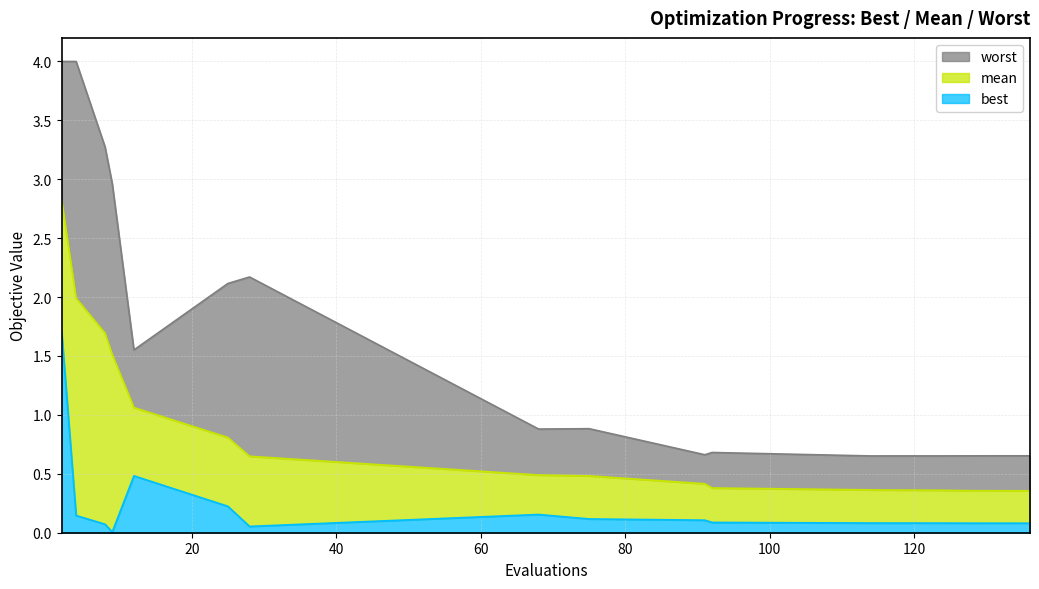

True or false: mean and worst cross at least once.

False